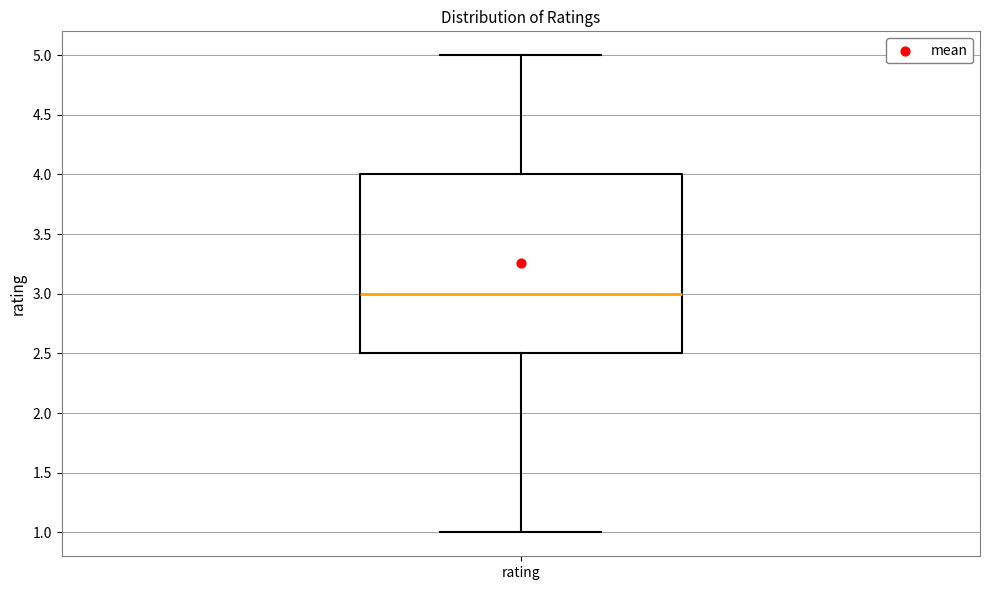

Where is the lower edge of the box for rating on the y-axis? The values are not printed on the chart, so give them approximately, as read against the axis.

2.5